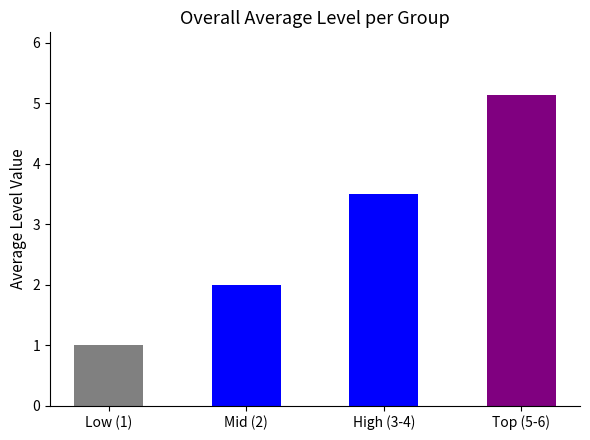

What is the change in value from Low (1) to Top (5-6)?

+4.1